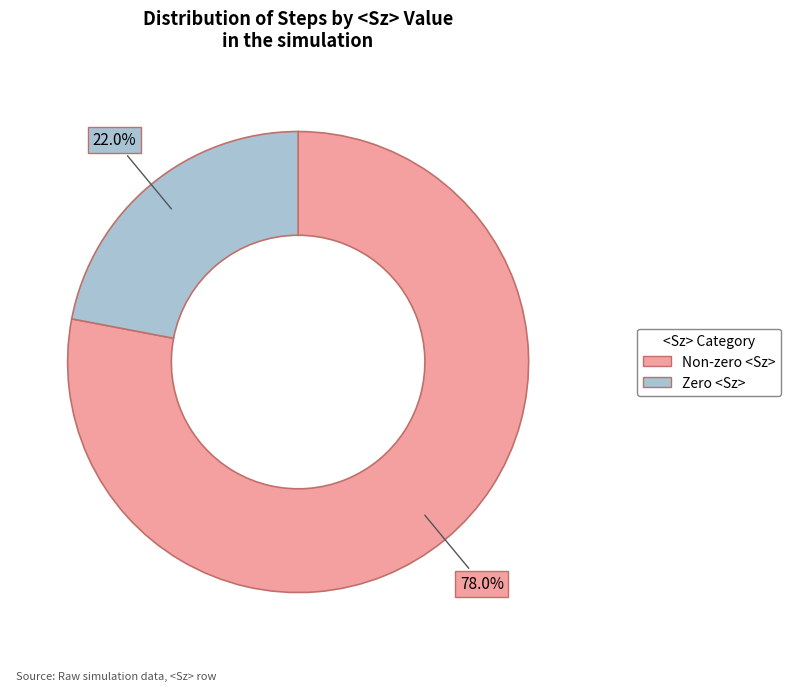

Which slice is the largest?

Non-zero <Sz>